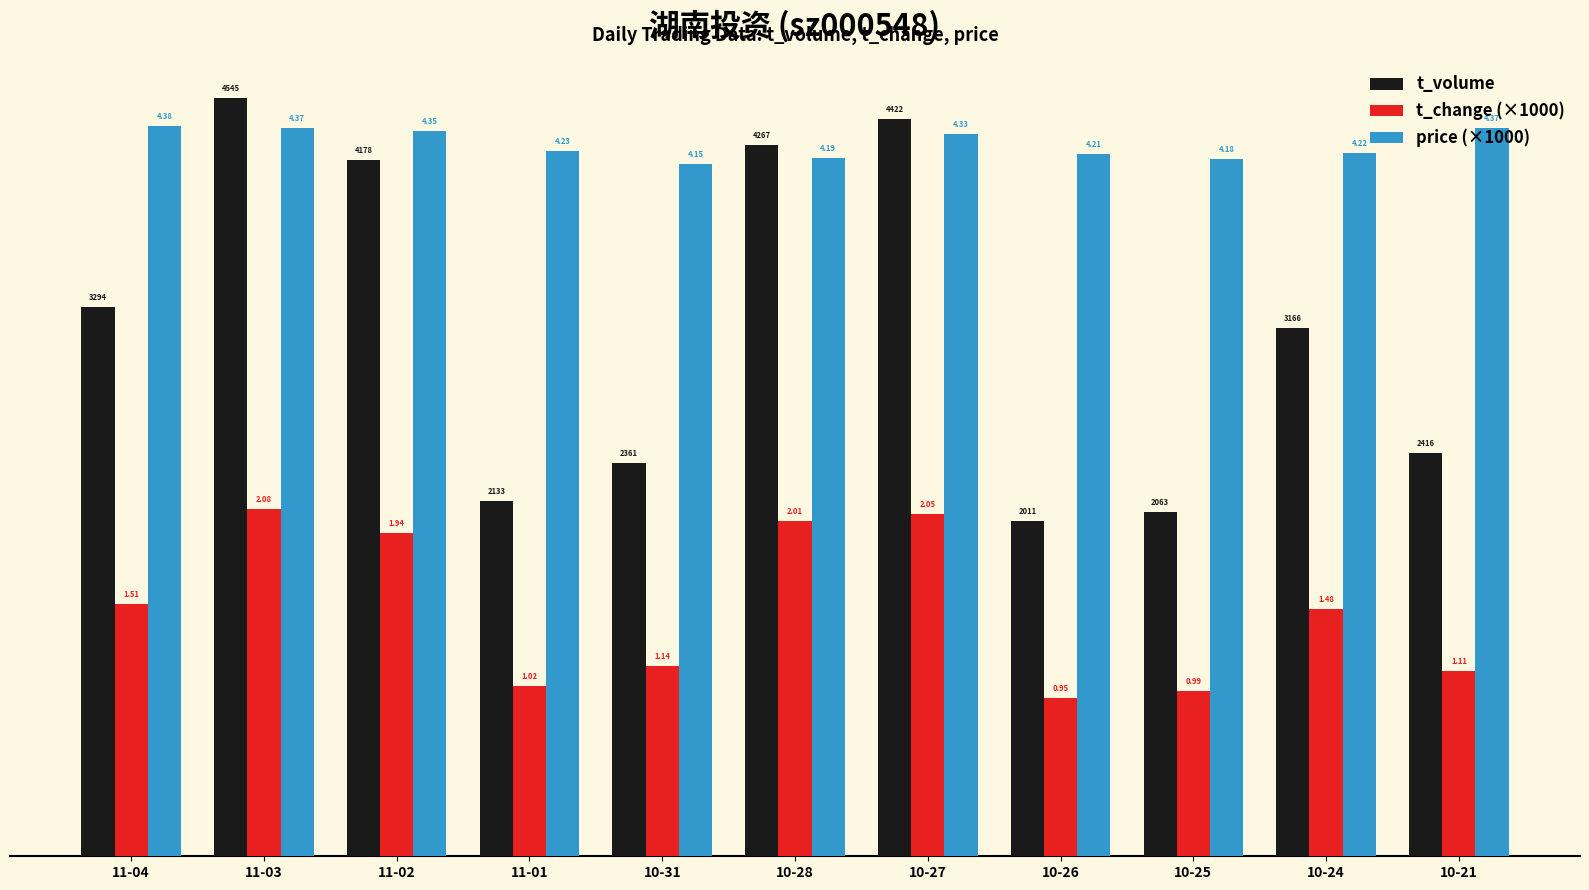

Which series has the widest spread of values?

t_volume